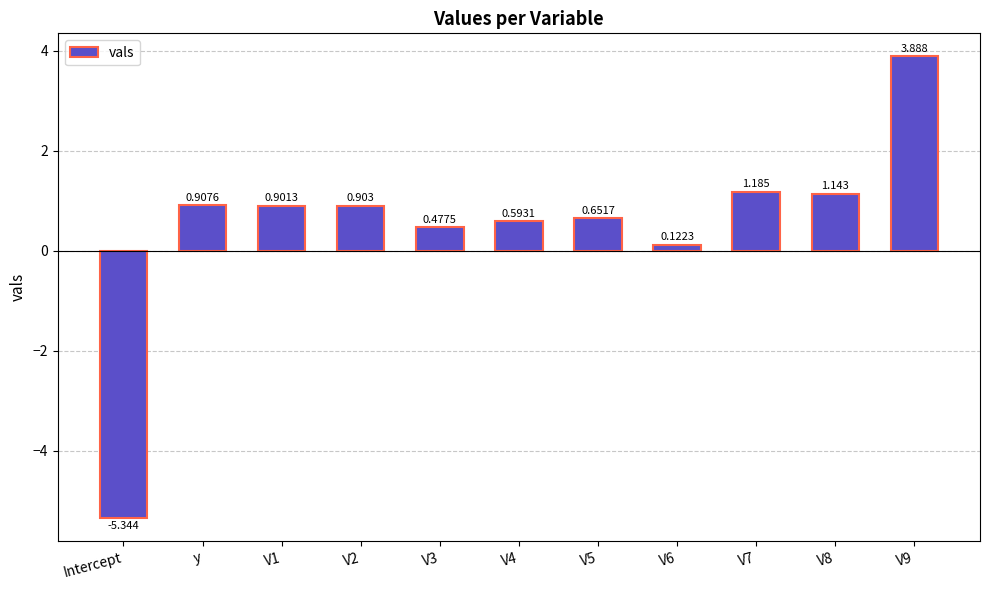

What is the difference between the values at V1 and V5?

0.2